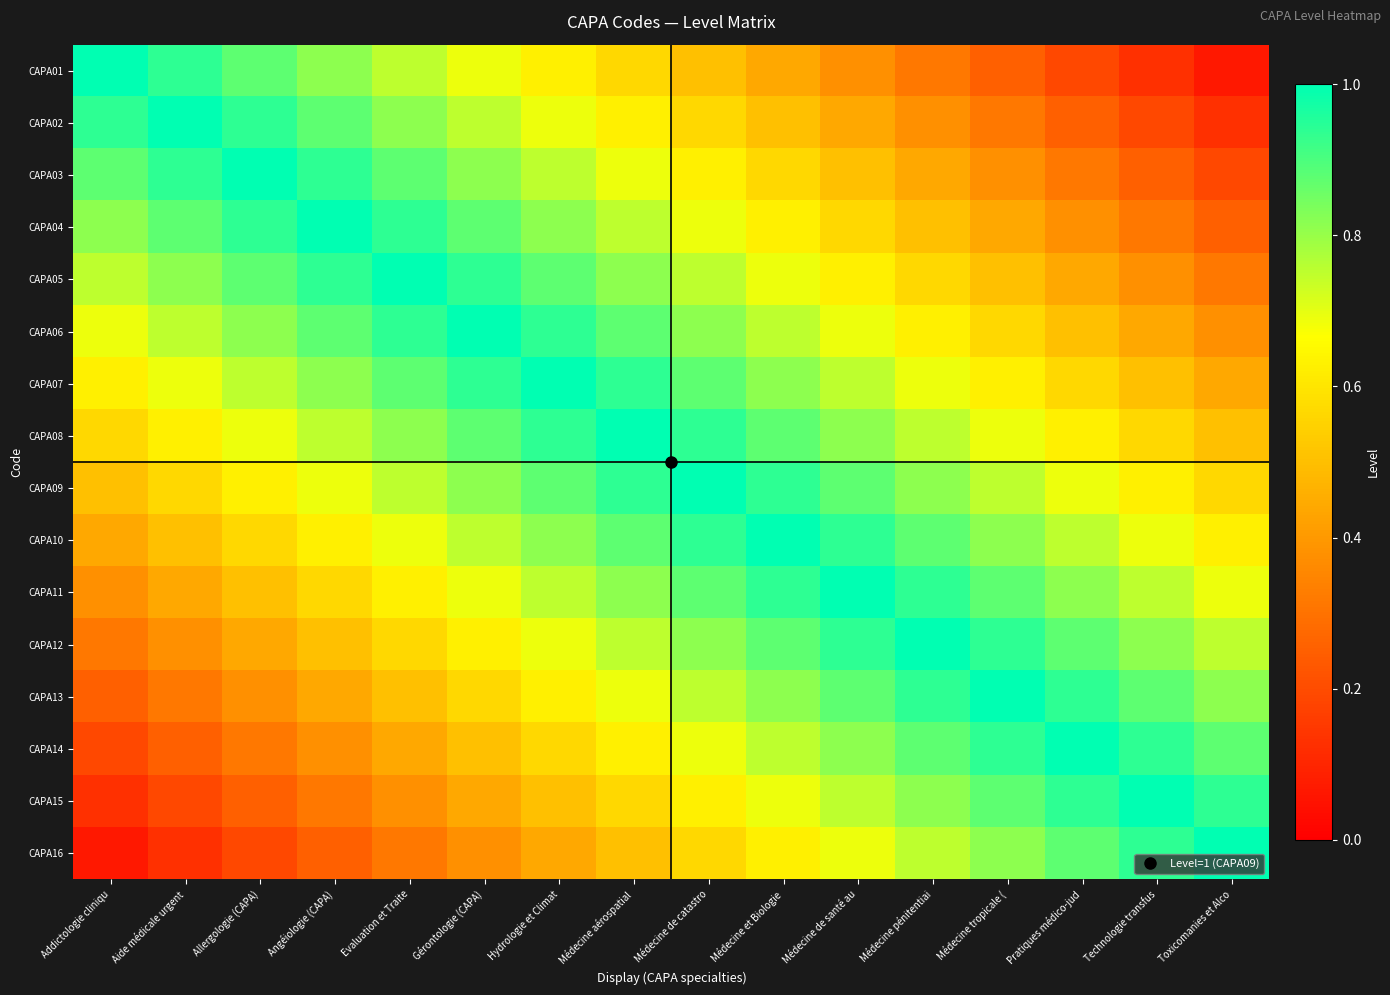

At Angéiologie (CAPA), list the series in order from largest to smallest.

CAPA04, CAPA03, CAPA05, CAPA02, CAPA06, CAPA01, CAPA07, CAPA08, CAPA09, CAPA10, CAPA11, CAPA12, CAPA13, CAPA14, CAPA15, CAPA16